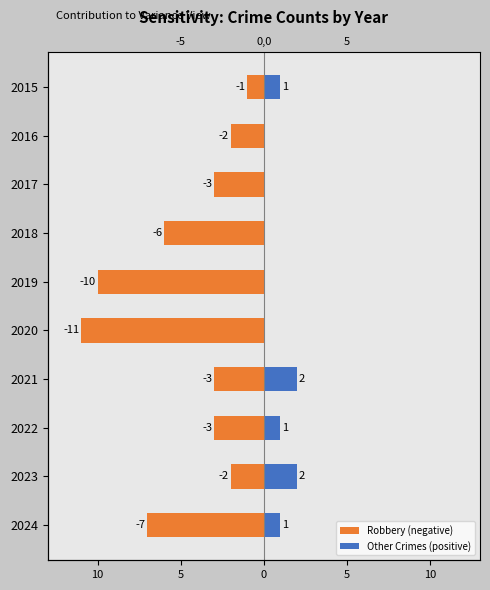

The value of Robbery (negative) at 2022 is -2. True or false?

False